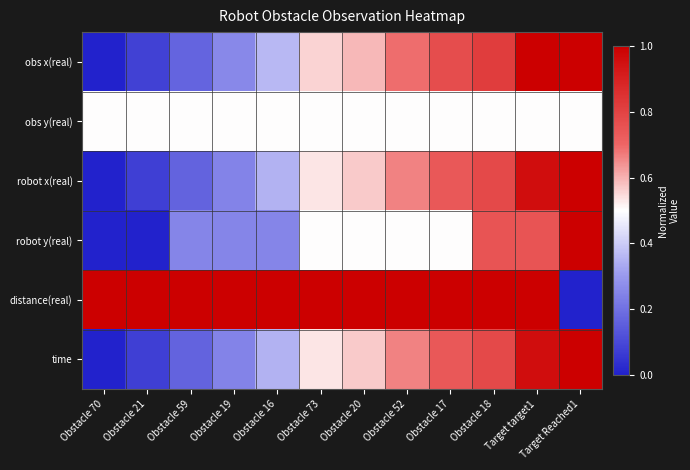

Reading left to right, what are all the values shown in this chart?

obs x(real): Obstacle 70=0.0	Obstacle 21=0.1	Obstacle 59=0.2	Obstacle 19=0.3	Obstacle 16=0.4	Obstacle 73=0.6	Obstacle 20=0.6	Obstacle 52=0.7	Obstacle 17=0.8	Obstacle 18=0.8	Target target1=1.0	Target Reached1=1.0
obs y(real): Obstacle 70=0.5	Obstacle 21=0.5	Obstacle 59=0.5	Obstacle 19=0.5	Obstacle 16=0.5	Obstacle 73=0.5	Obstacle 20=0.5	Obstacle 52=0.5	Obstacle 17=0.5	Obstacle 18=0.5	Target target1=0.5	Target Reached1=0.5
robot x(real): Obstacle 70=0.0	Obstacle 21=0.1	Obstacle 59=0.2	Obstacle 19=0.2	Obstacle 16=0.3	Obstacle 73=0.5	Obstacle 20=0.6	Obstacle 52=0.7	Obstacle 17=0.7	Obstacle 18=0.8	Target target1=1.0	Target Reached1=1.0
robot y(real): Obstacle 70=0.0	Obstacle 21=0.0	Obstacle 59=0.2	Obstacle 19=0.2	Obstacle 16=0.2	Obstacle 73=0.5	Obstacle 20=0.5	Obstacle 52=0.5	Obstacle 17=0.5	Obstacle 18=0.8	Target target1=0.8	Target Reached1=1.0
distance(real): Obstacle 70=1.0	Obstacle 21=1.0	Obstacle 59=1.0	Obstacle 19=1.0	Obstacle 16=1.0	Obstacle 73=1.0	Obstacle 20=1.0	Obstacle 52=1.0	Obstacle 17=1.0	Obstacle 18=1.0	Target target1=1.0	Target Reached1=0.0
time: Obstacle 70=0.0	Obstacle 21=0.1	Obstacle 59=0.2	Obstacle 19=0.2	Obstacle 16=0.3	Obstacle 73=0.5	Obstacle 20=0.6	Obstacle 52=0.7	Obstacle 17=0.7	Obstacle 18=0.8	Target target1=1.0	Target Reached1=1.0